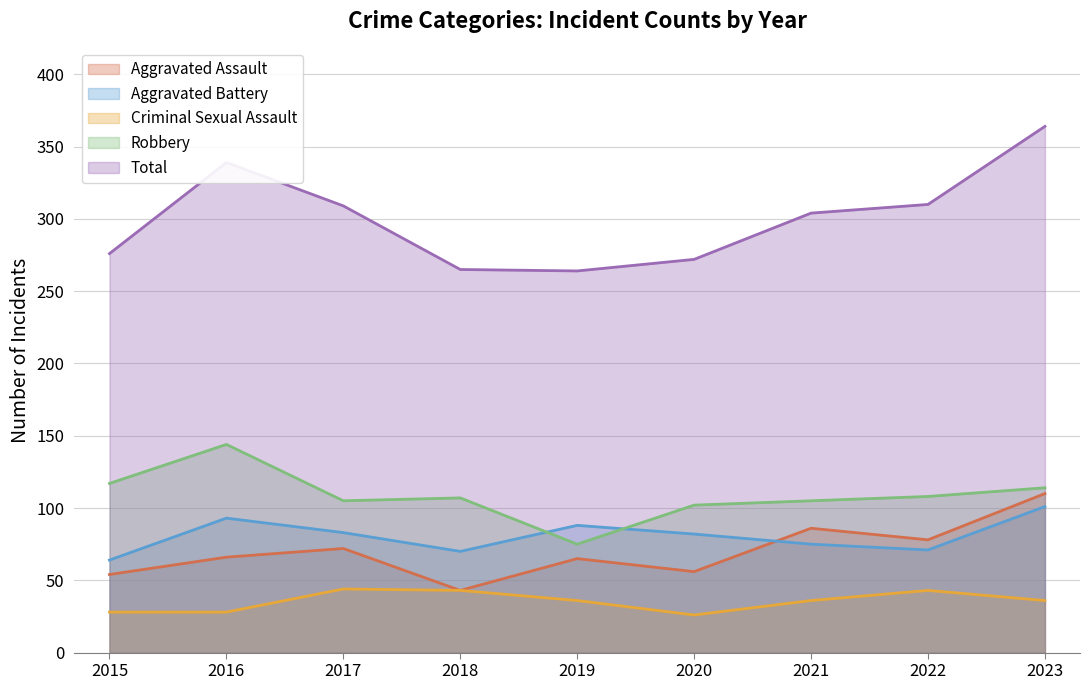

Rank the categories by Aggravated Assault value from lowest to highest.

2018, 2015, 2020, 2019, 2016, 2017, 2022, 2021, 2023